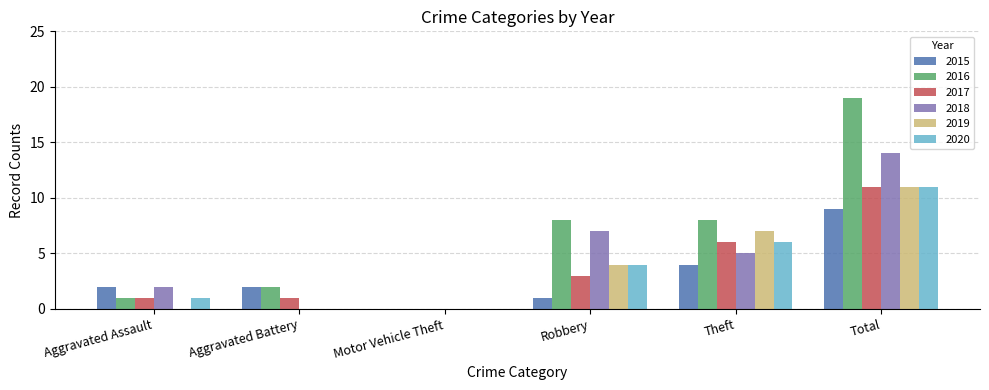

The value of 2016 at Robbery is 5. True or false?

False